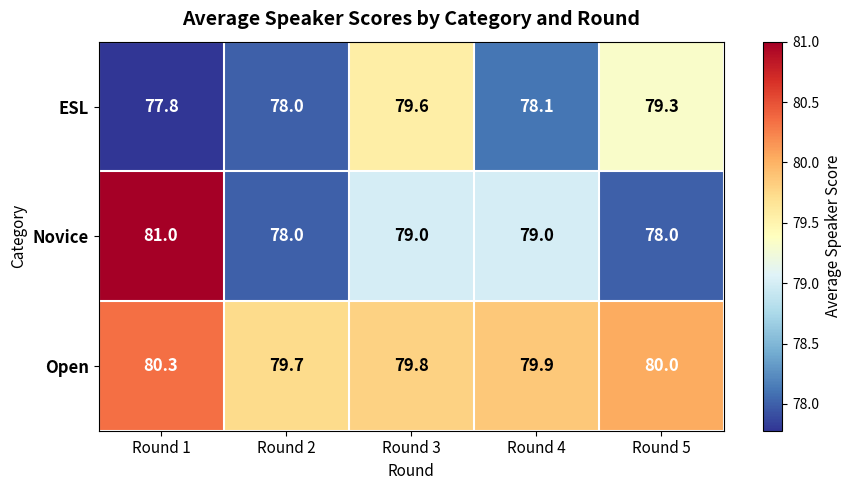

What is the minimum value shown in the chart?

77.8